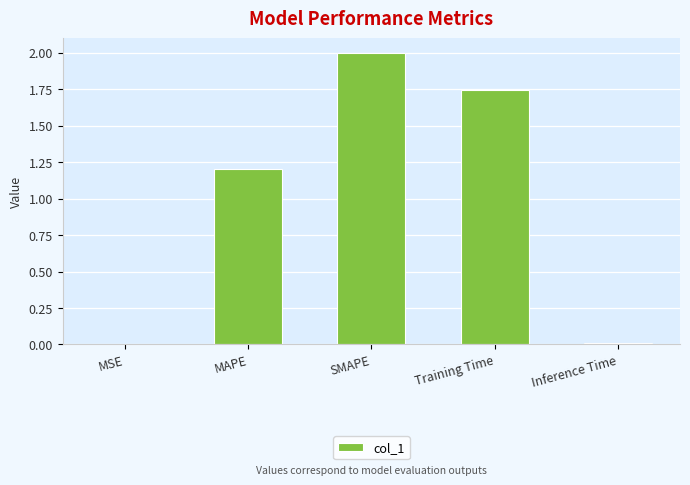

What is the sum of all values?

5.0